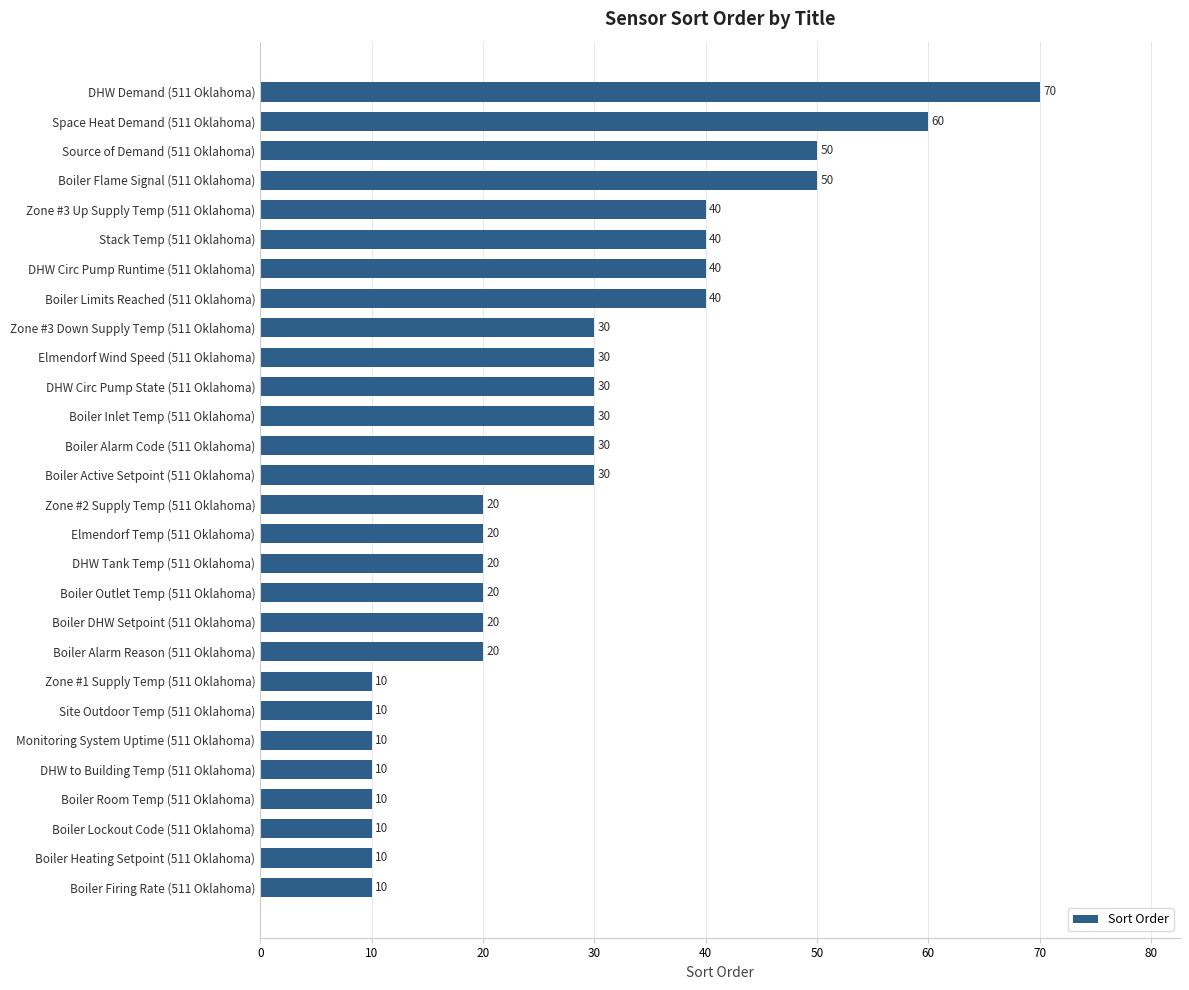

What is the difference between the maximum and minimum values?

60